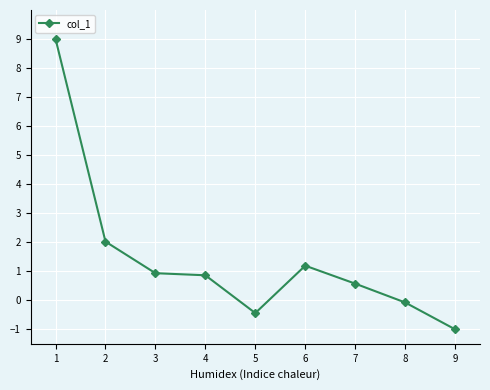

Is this an area chart (filled region under the line)?

No